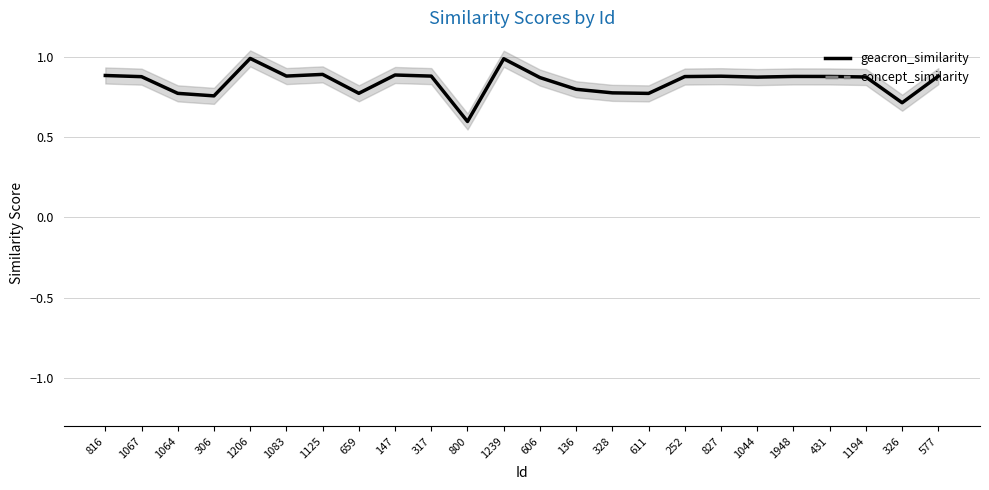

The value of geacron_similarity at 1064 is 0.3. True or false?

False